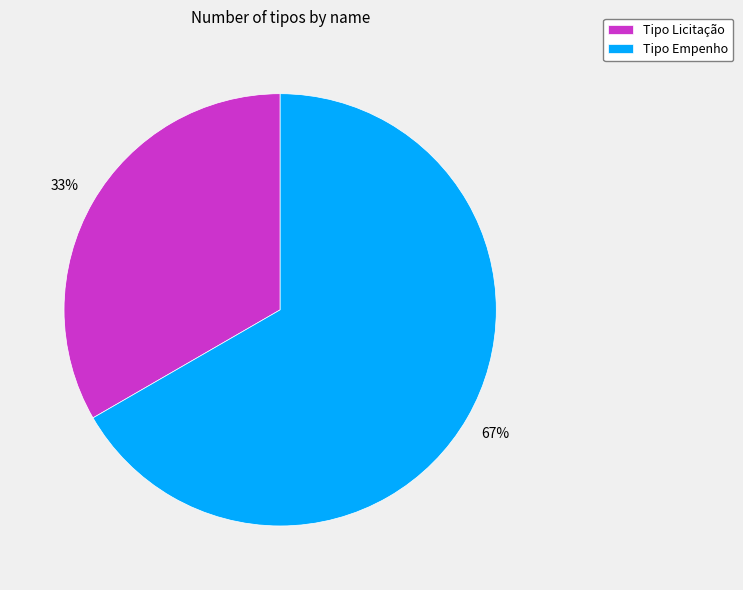

To the nearest percent, what is the average slice percentage?

50%